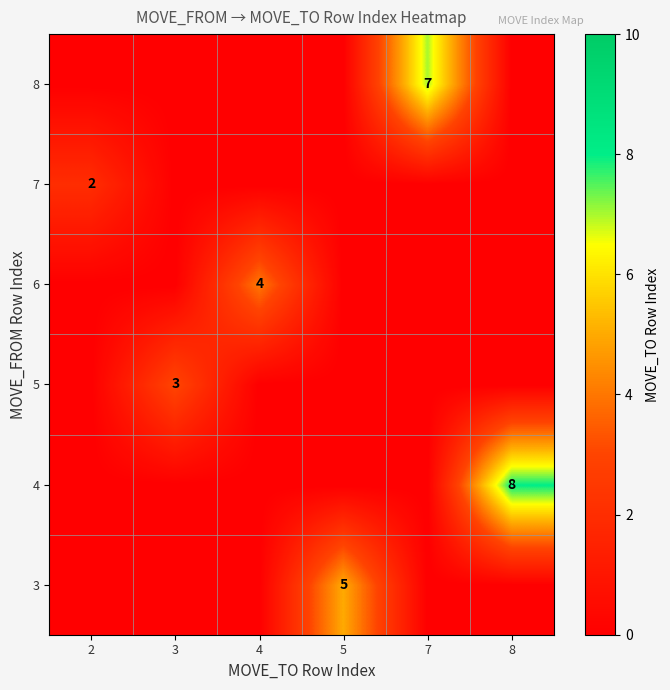

What is the total value across all series at 7?

7